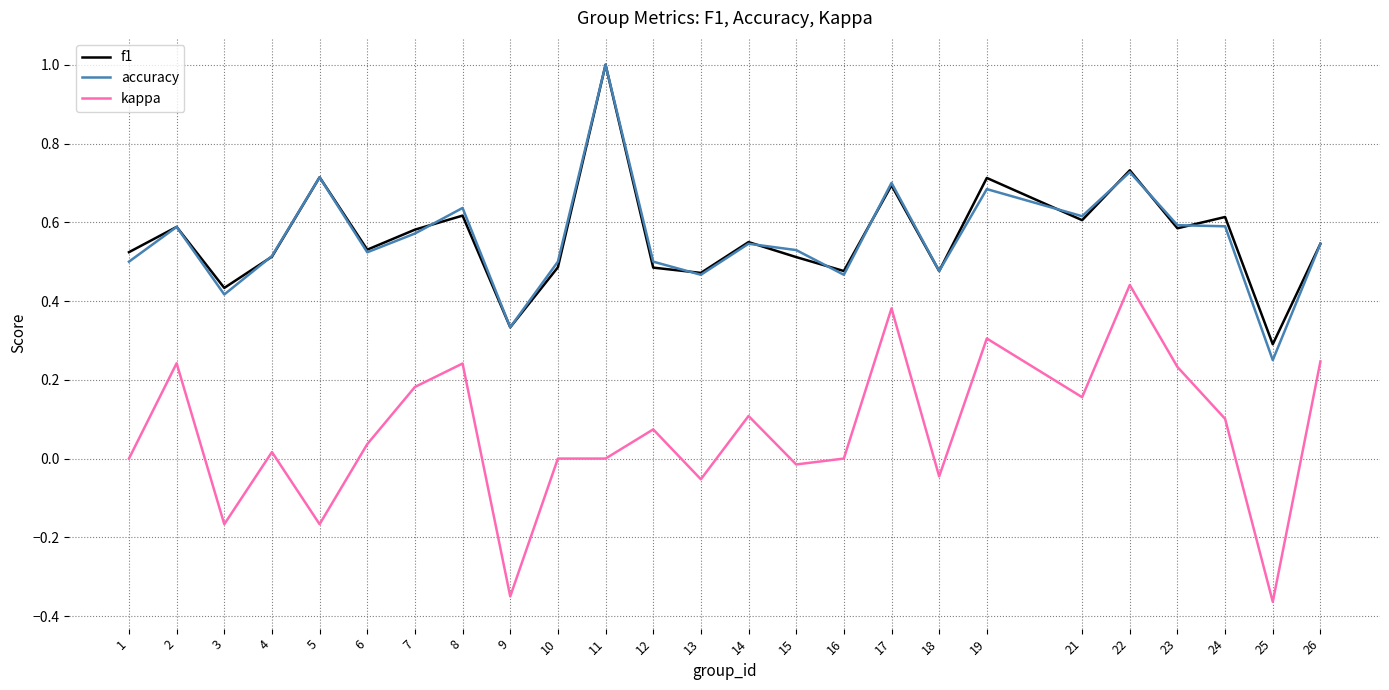

Which category has the highest value across all series?

11